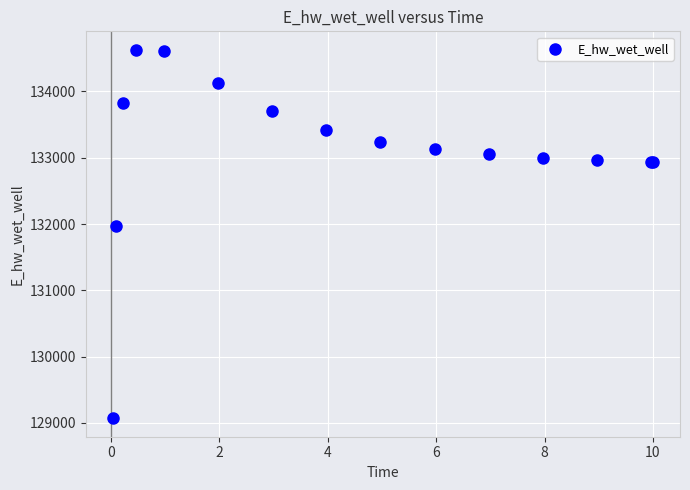

What Y value in the scatter plot is closest to 131849?

131970.0